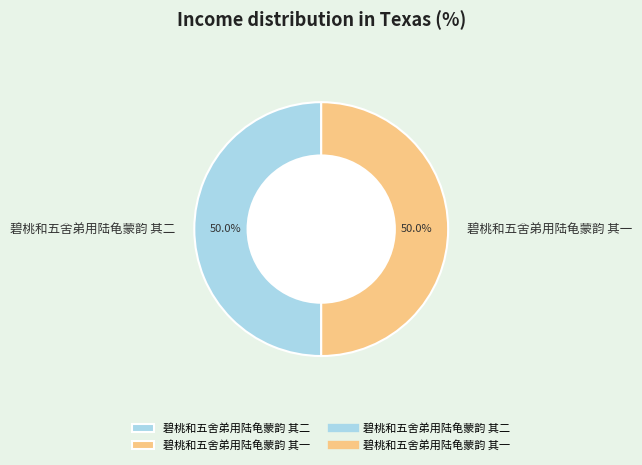

Count the number of slices in the pie.

2